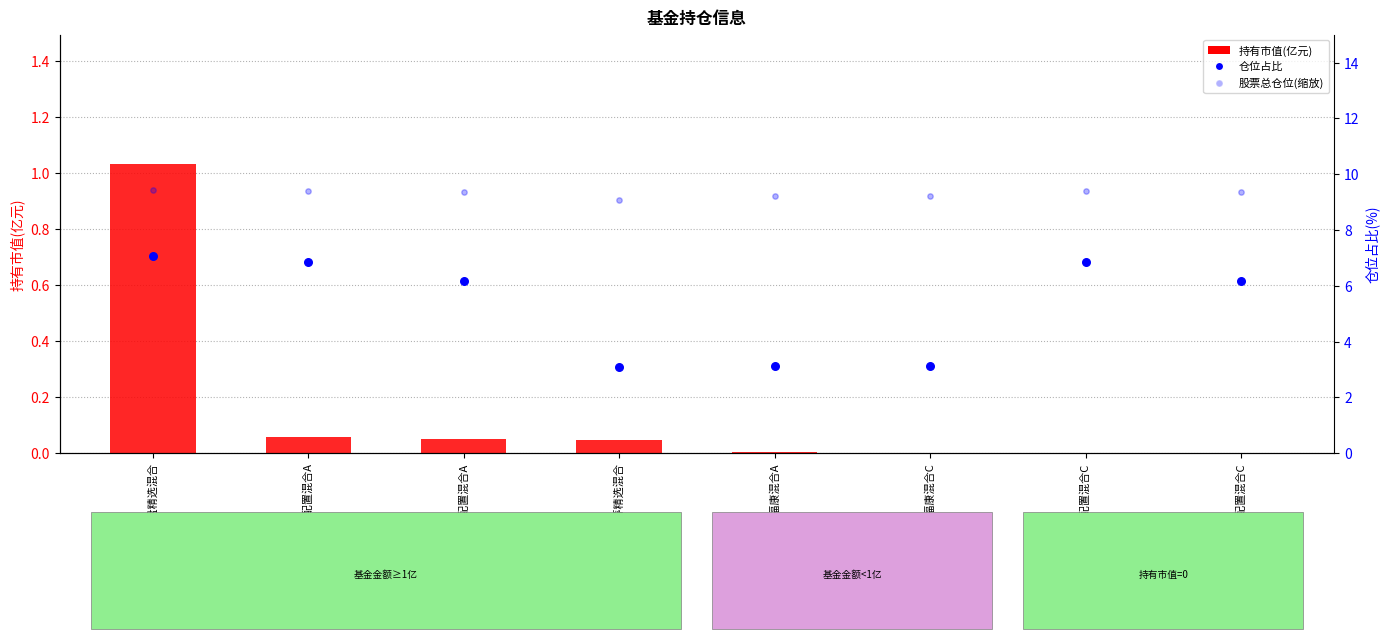

Which series has the largest total across all categories?

股票总仓位(缩放)